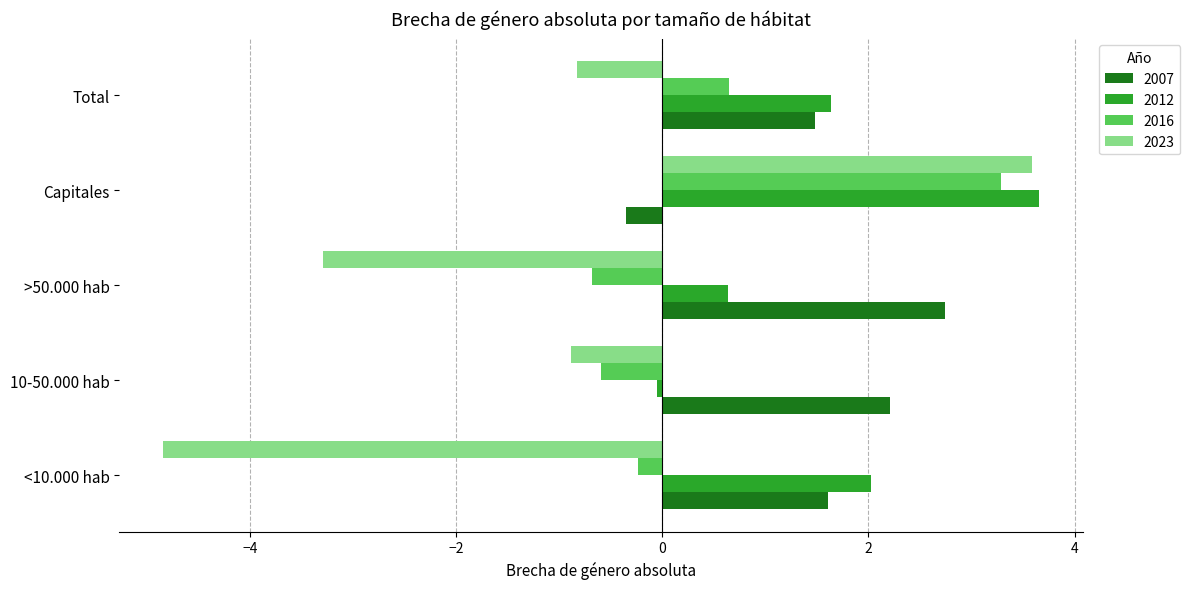

What is the sum of the 2023 values at >50.000 hab and Capitales?

0.3